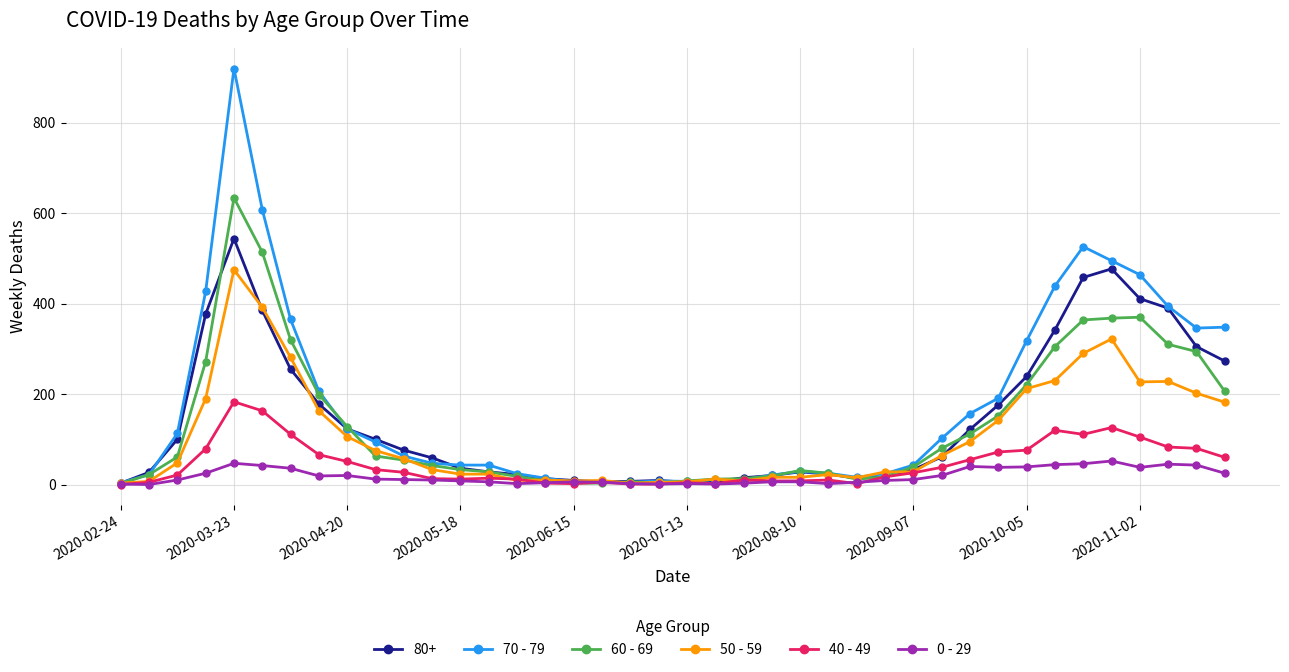

What is the maximum value for 50 - 59?

475